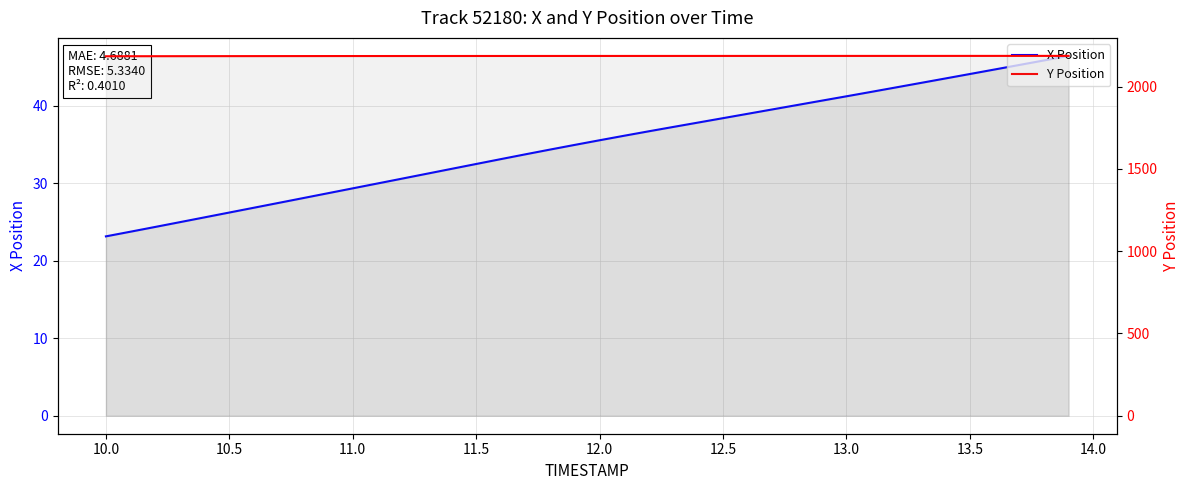

Read the Y Position value at 13.0.

2185.5